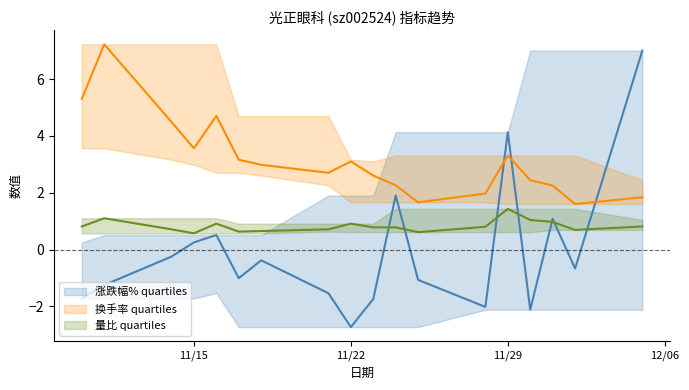

True or false: 换手率 and 量比 intersect in this chart.

False